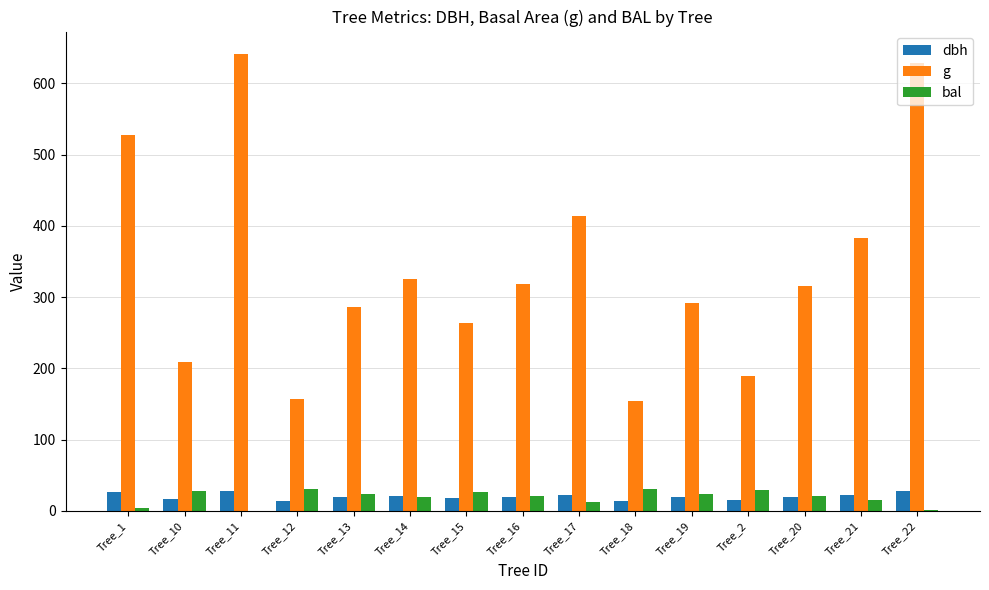

Which series has the largest total across all categories?

g